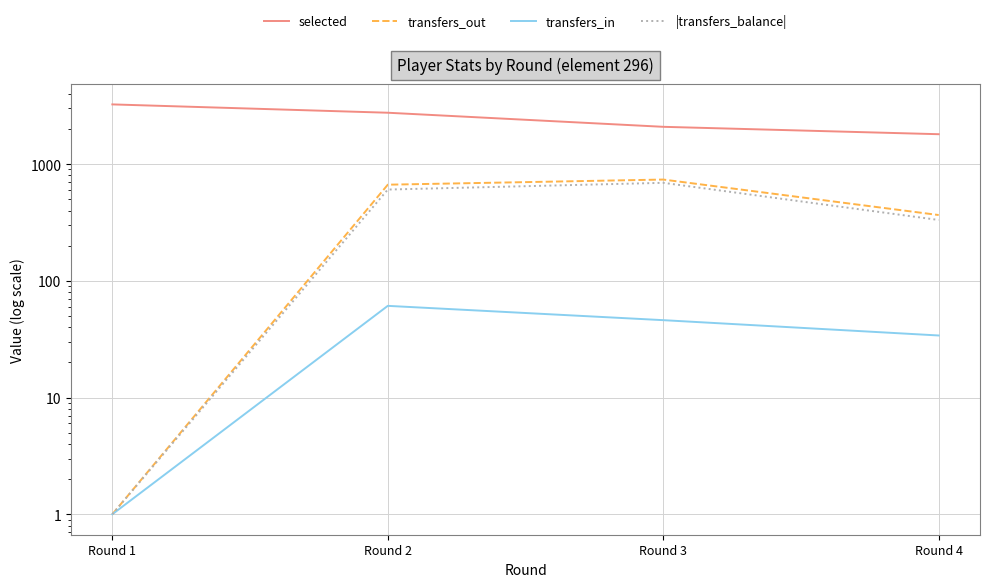

What is the average value of the transfers_in series?

36